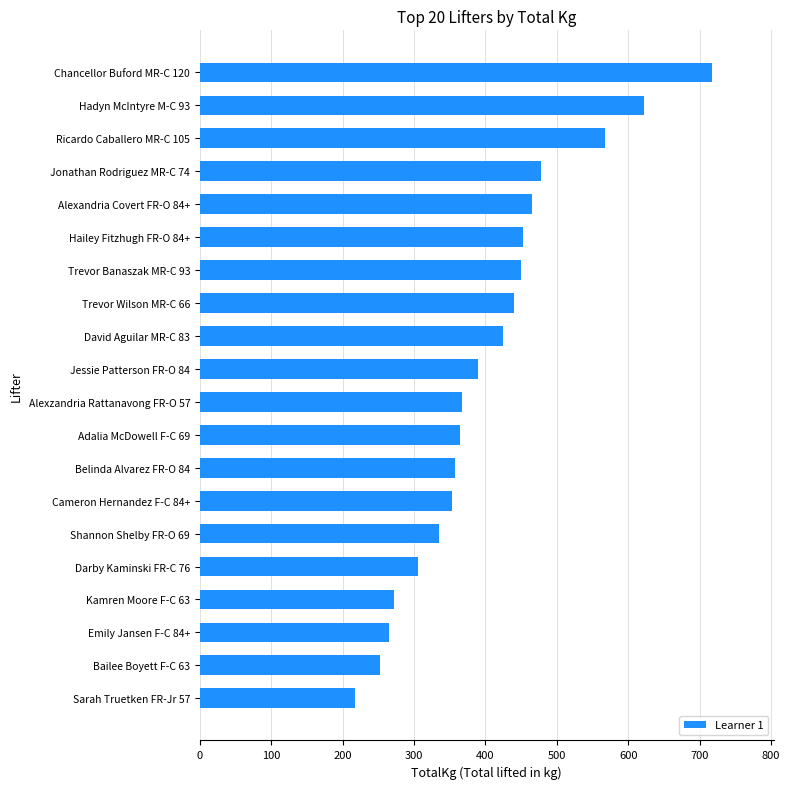

What value does the data have at Kamren Moore F-C 63?

272.5